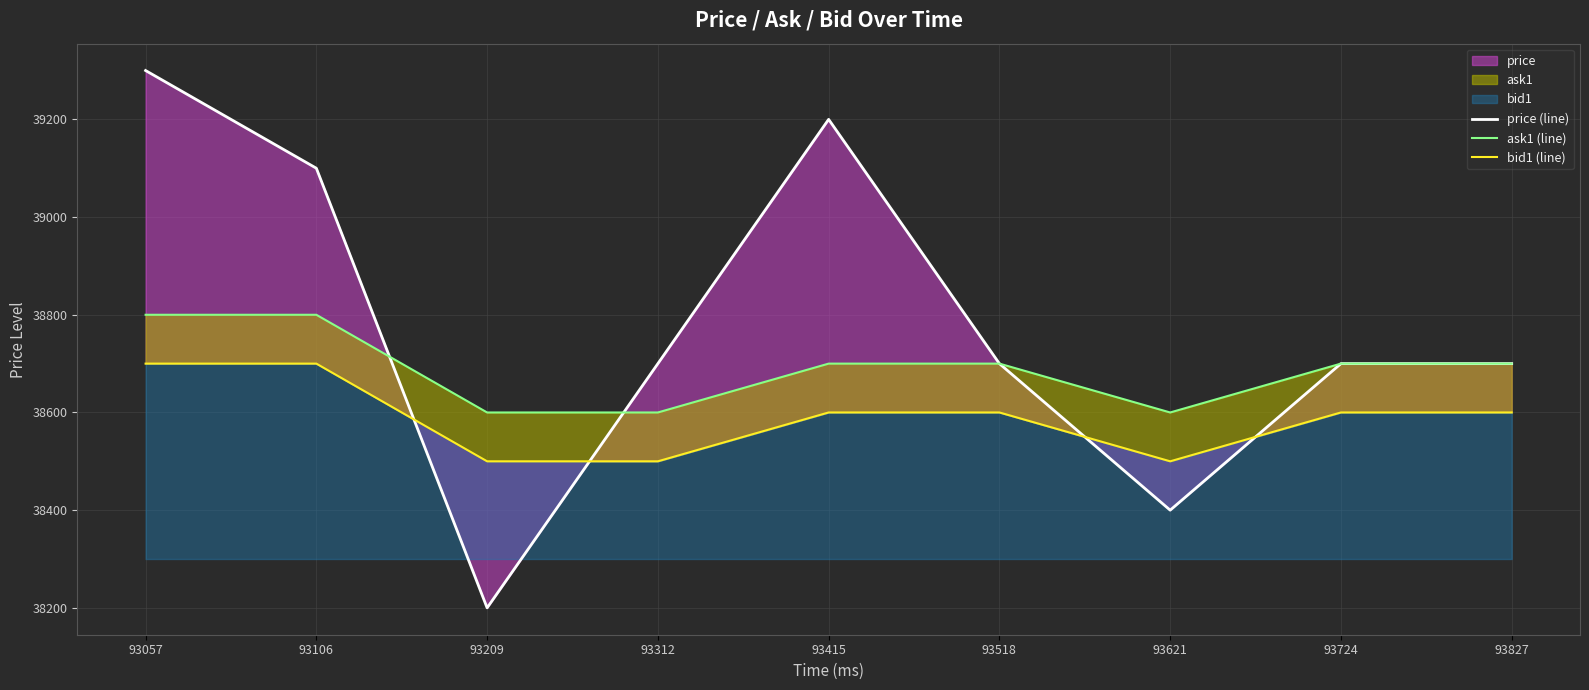

Which has a higher value, 93106 or 93057?

93057